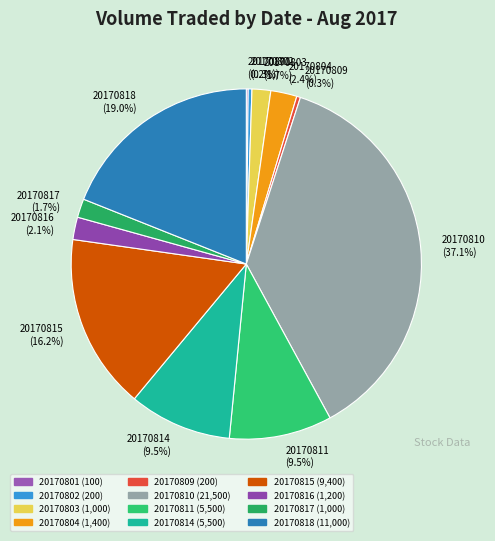

Between 20170809 (0.3%) and 20170804 (2.4%), which is larger?

20170804 (2.4%)